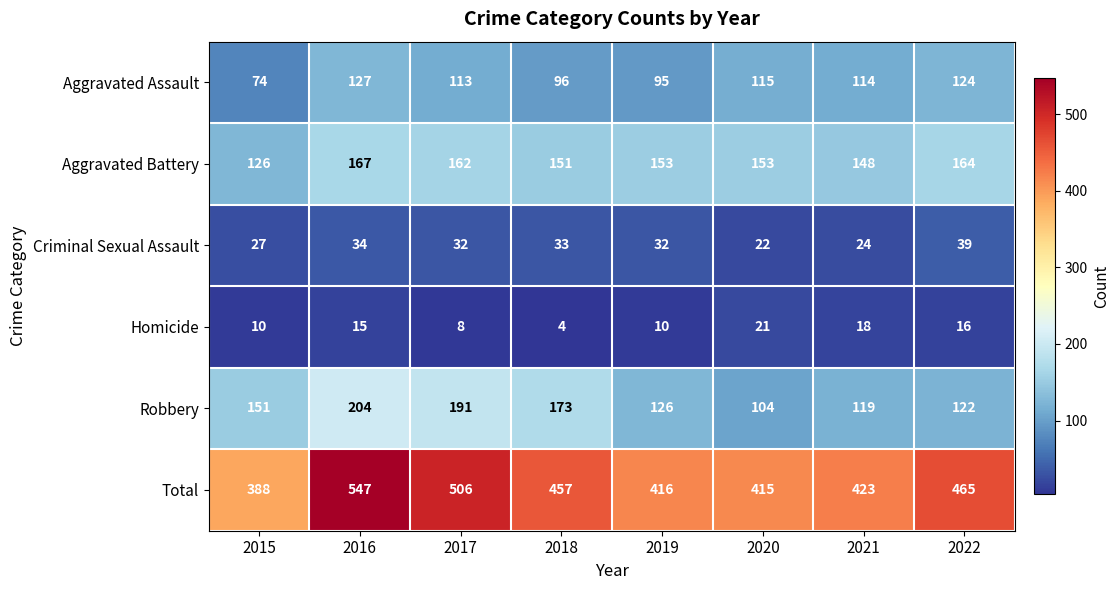

What is the total value across all series at 2019?

832